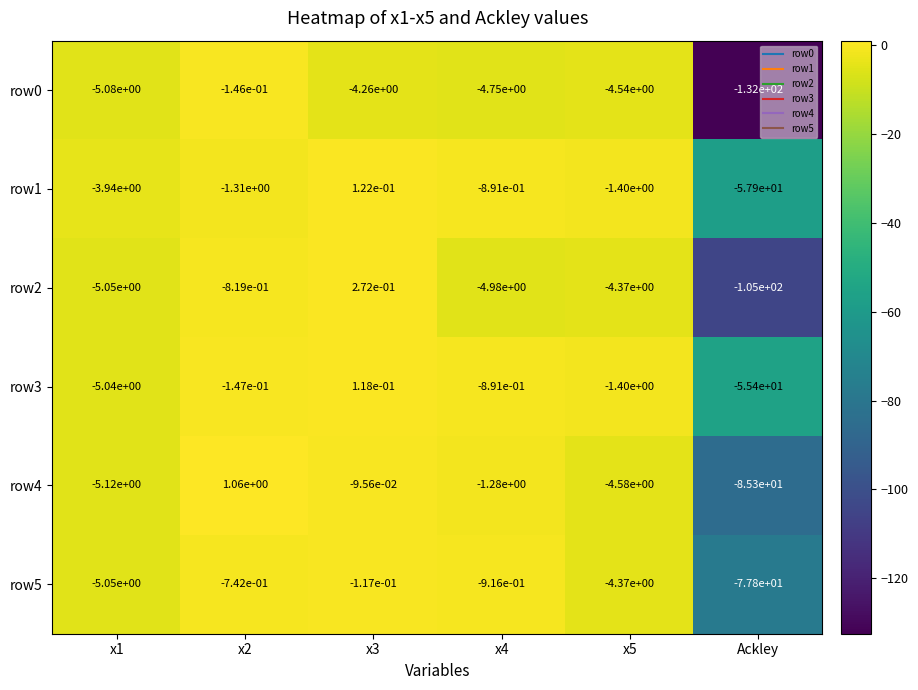

The row2 series shows -5.0 at x1. True or false?

True